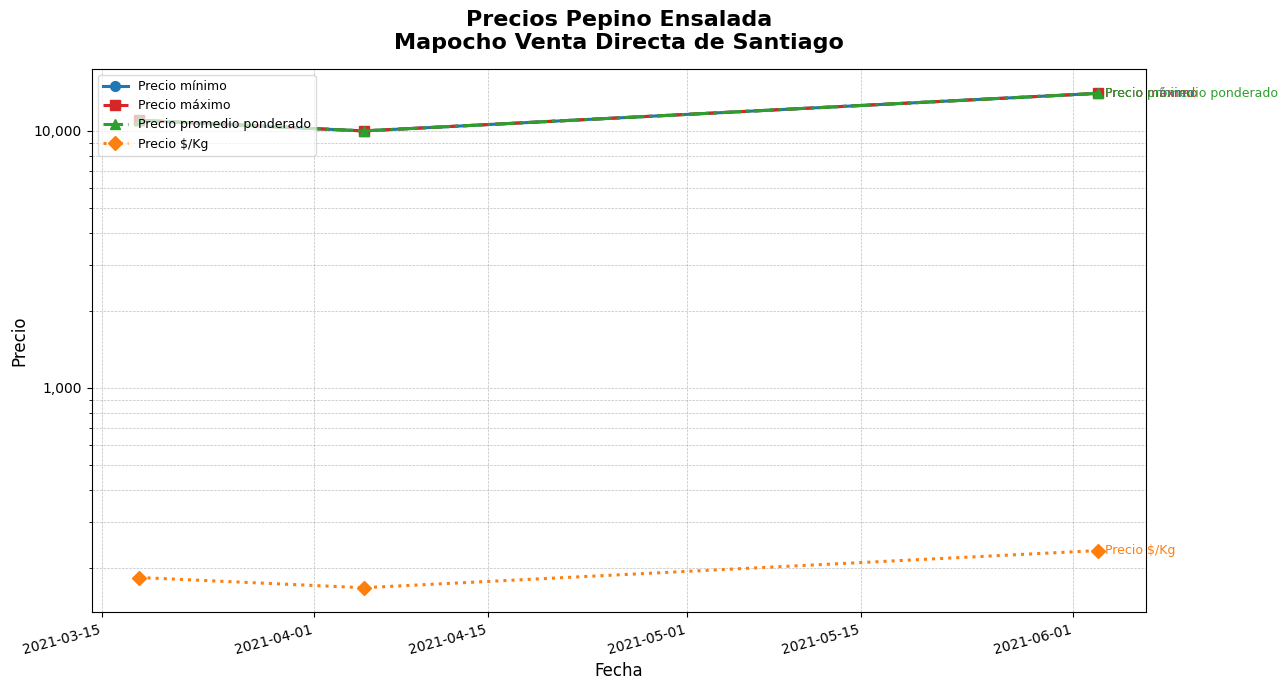

What is the sum of all Precio promedio ponderado values?

35000